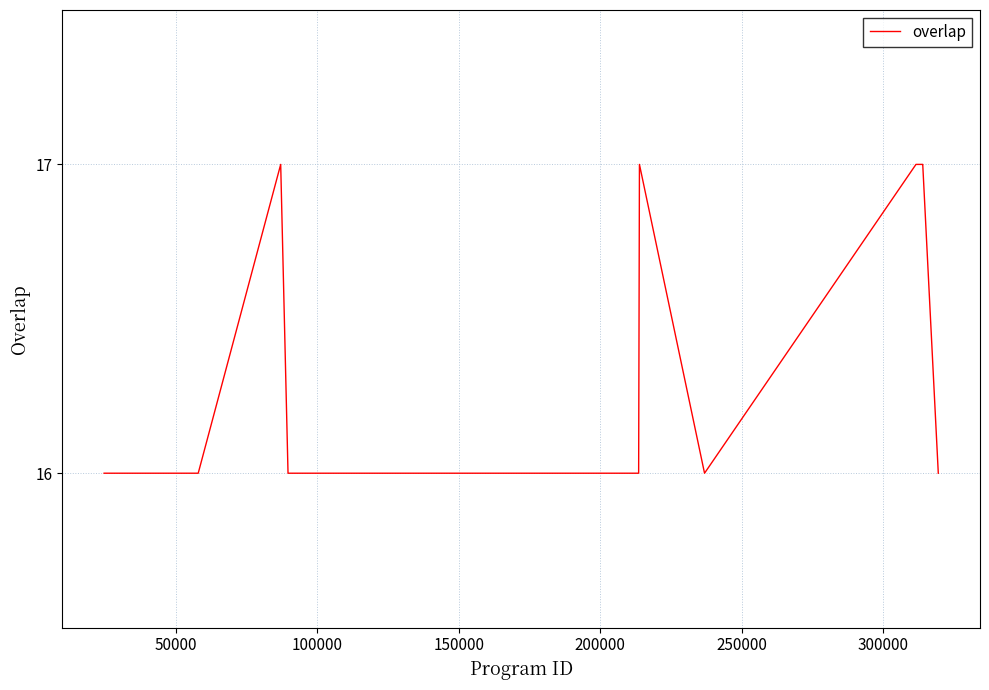

What is the smallest value displayed?

16